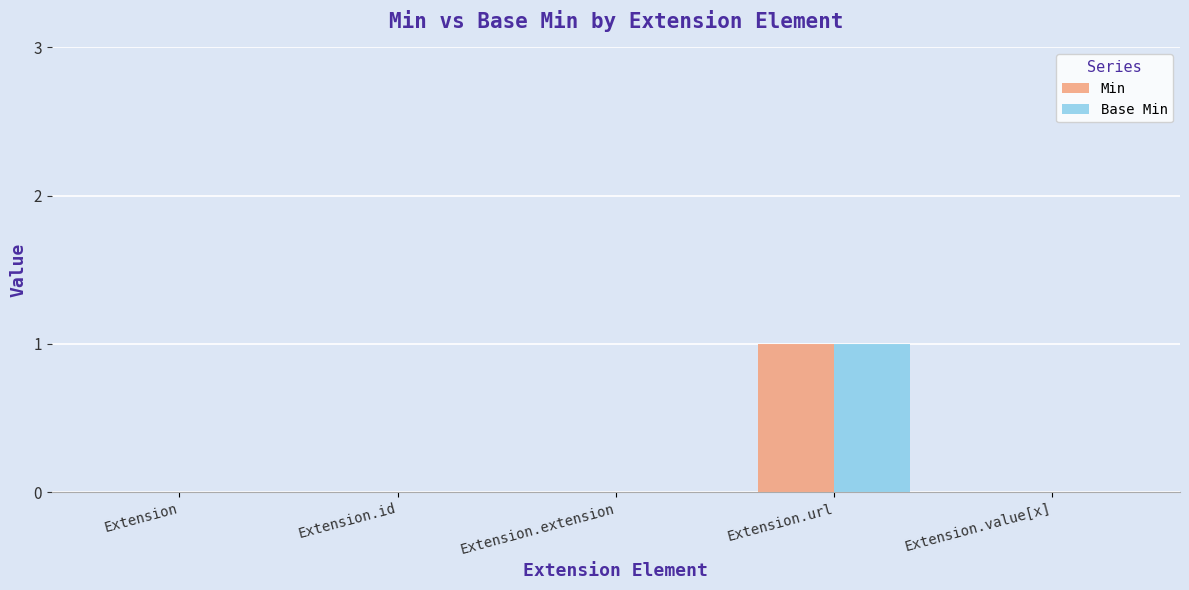

Reading left to right, extract all data points from this chart.

Min: Extension=0	Extension.id=0	Extension.extension=0	Extension.url=1	Extension.value[x]=0
Base Min: Extension=0	Extension.id=0	Extension.extension=0	Extension.url=1	Extension.value[x]=0